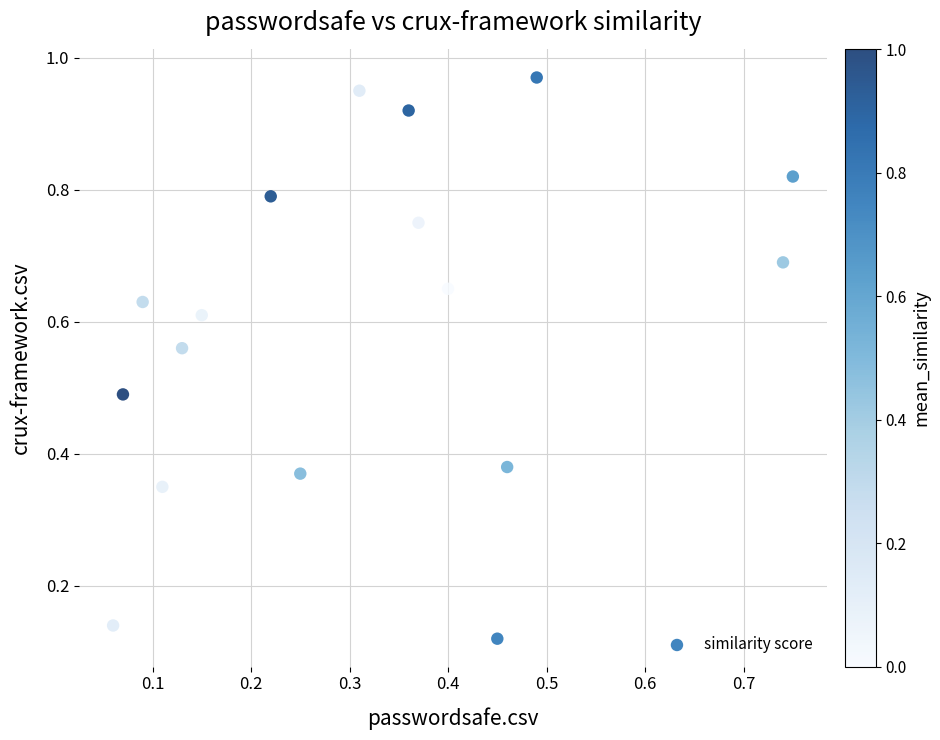

Count the number of points in this scatter plot.

17